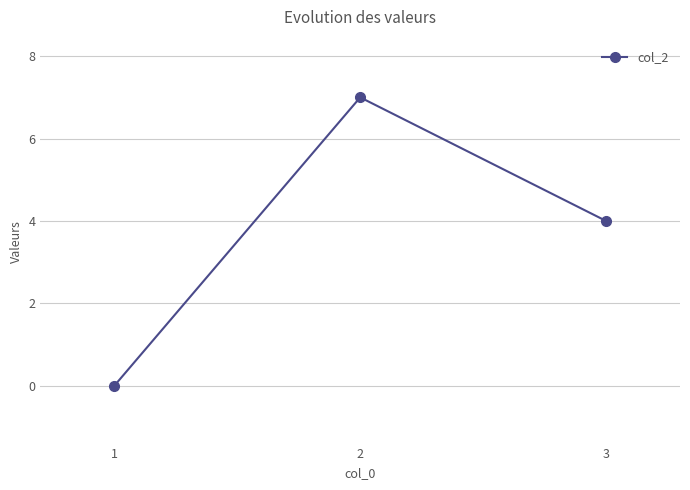

Which label corresponds to the smallest value in the chart?

1